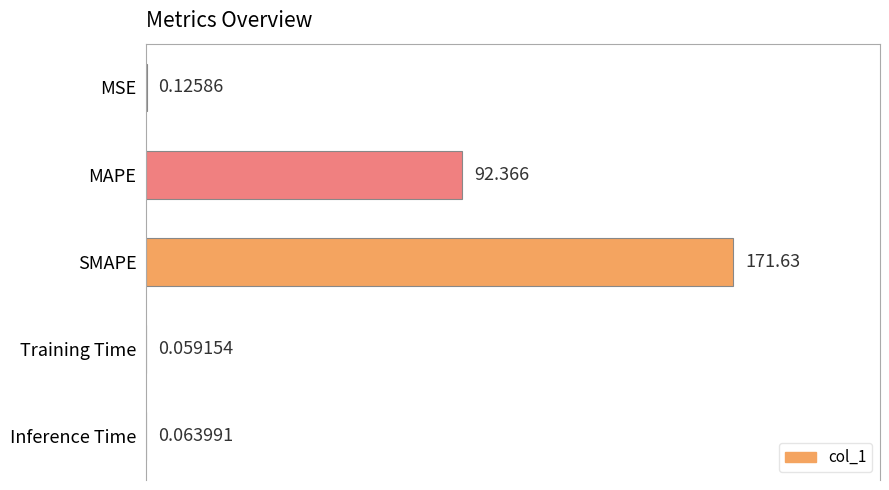

At which label is the value closest to 85?

MAPE